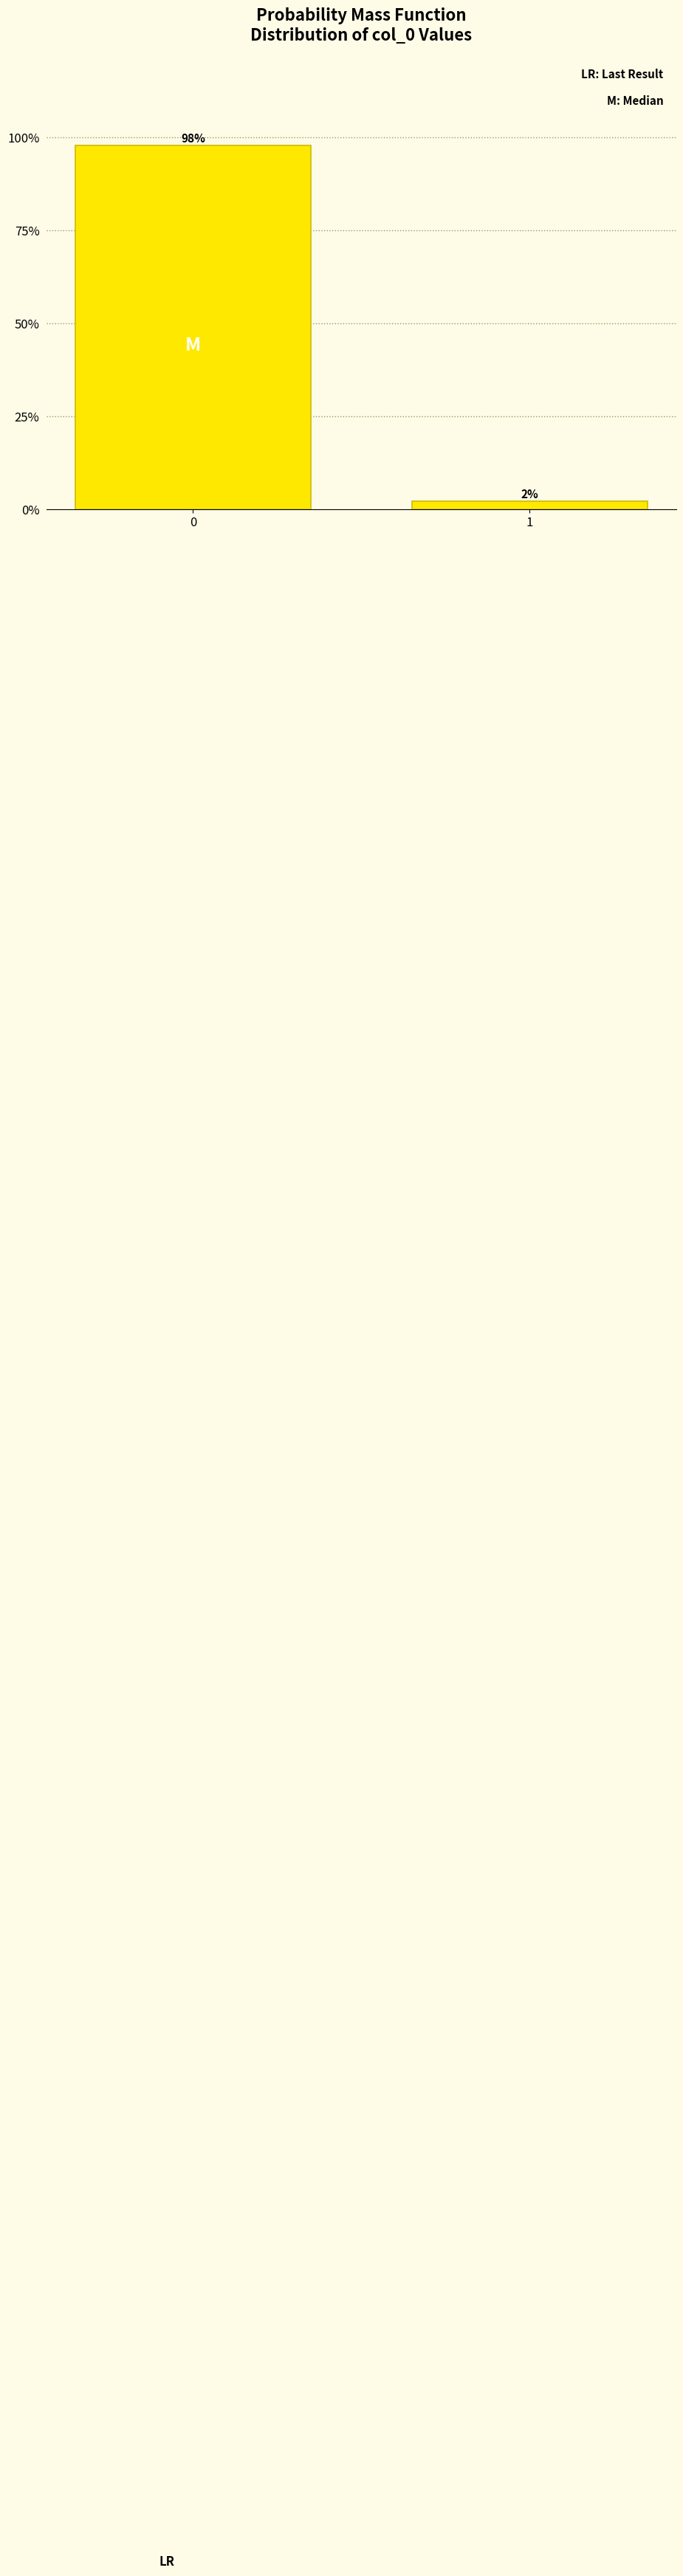

What is the value of the 1st bar from the left?

97.8